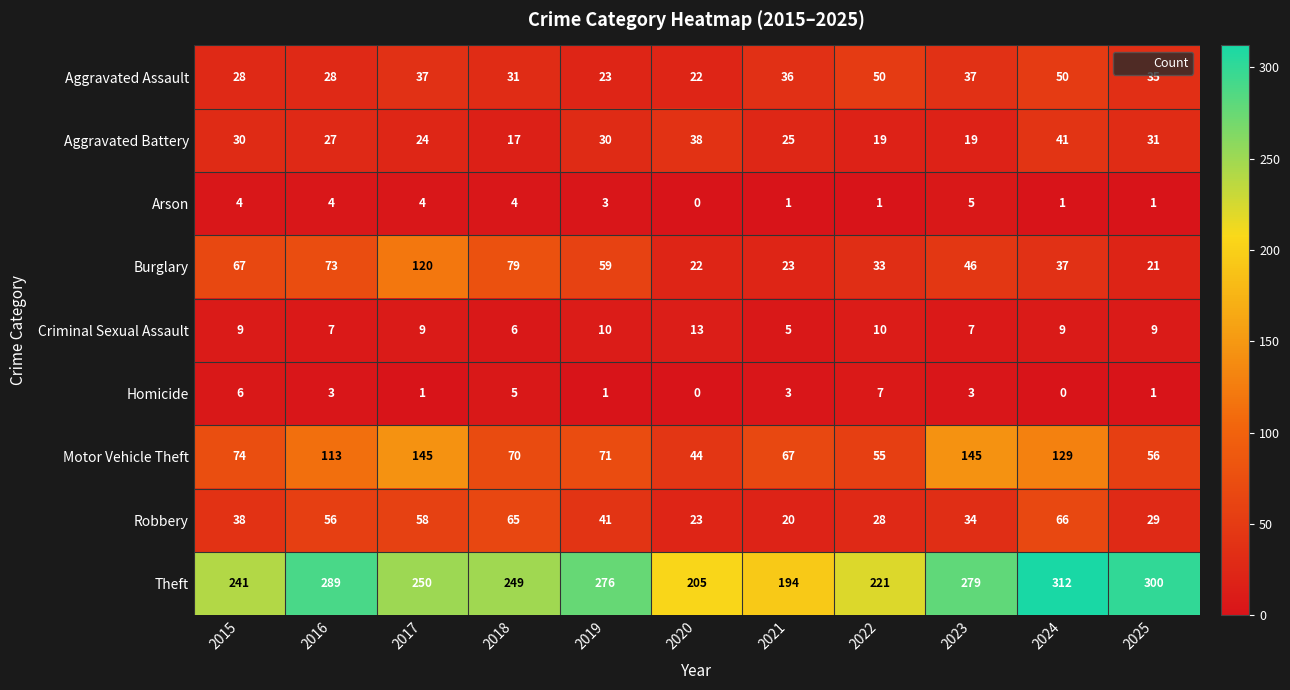

Count the number of data series in this chart.

9